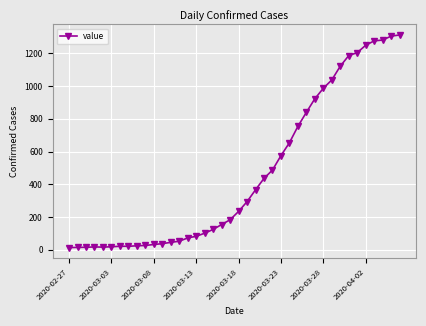

What is the greatest value displayed?

1313